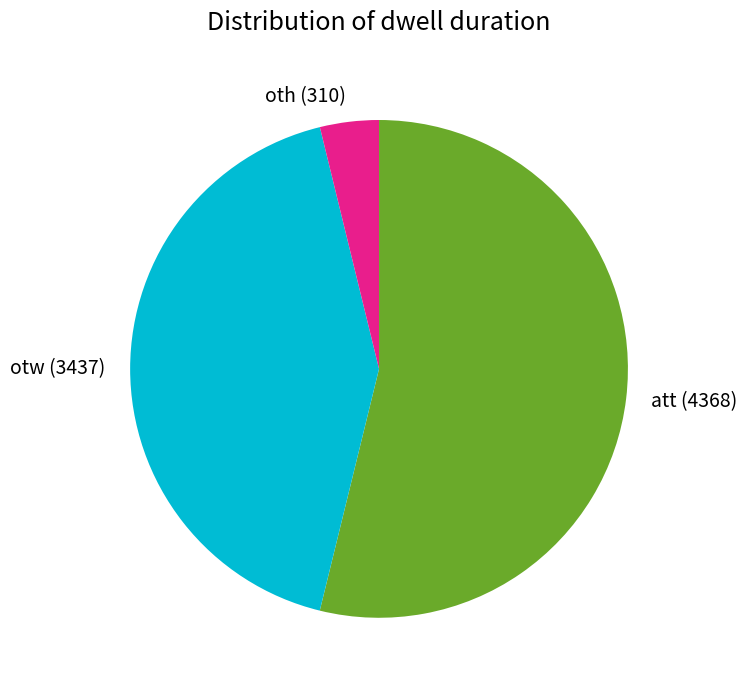

How many slices are in this pie chart?

3